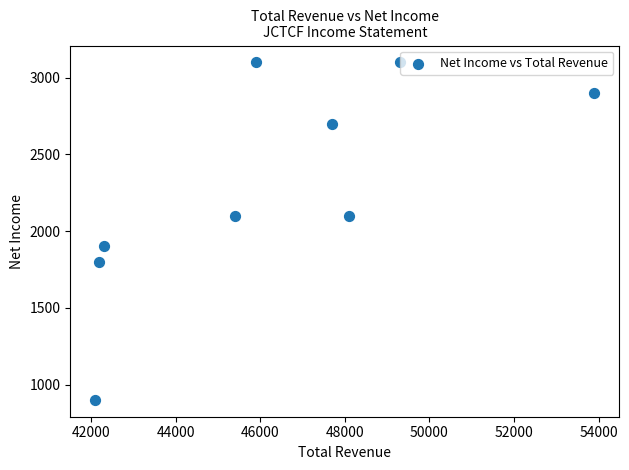

What is the range of X values (max minus min)?

11800